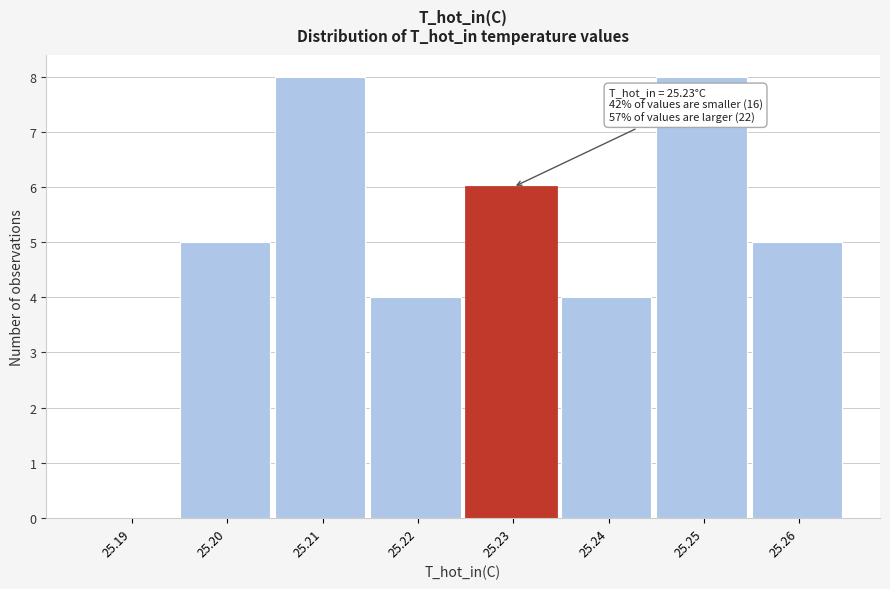

Reading right to left, extract all data points from this chart.

25.26=5	25.25=8	25.24=4	25.23=6	25.22=4	25.21=8	25.20=5	25.19=0